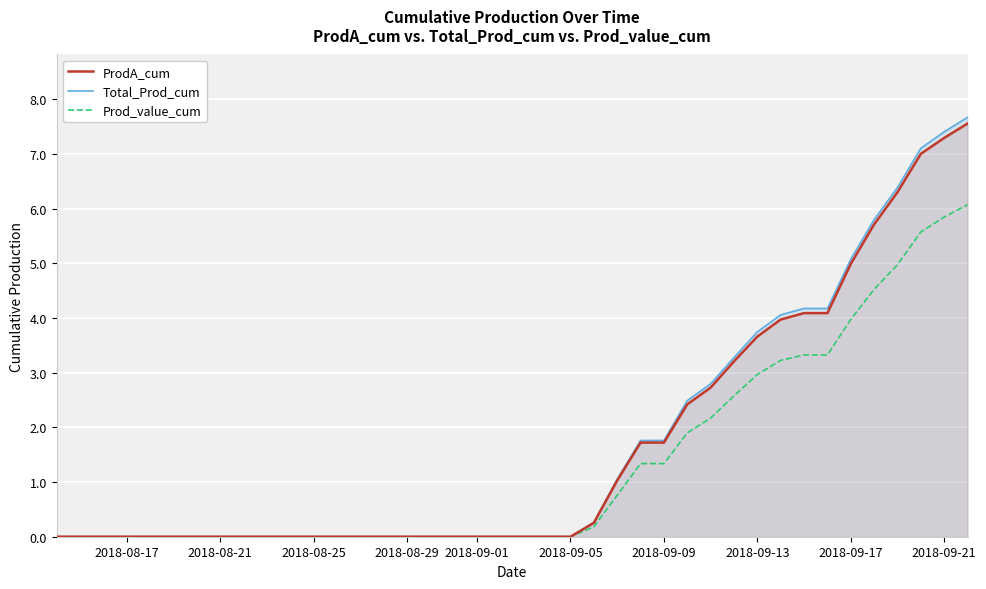

How many categories are shown in the chart?

40